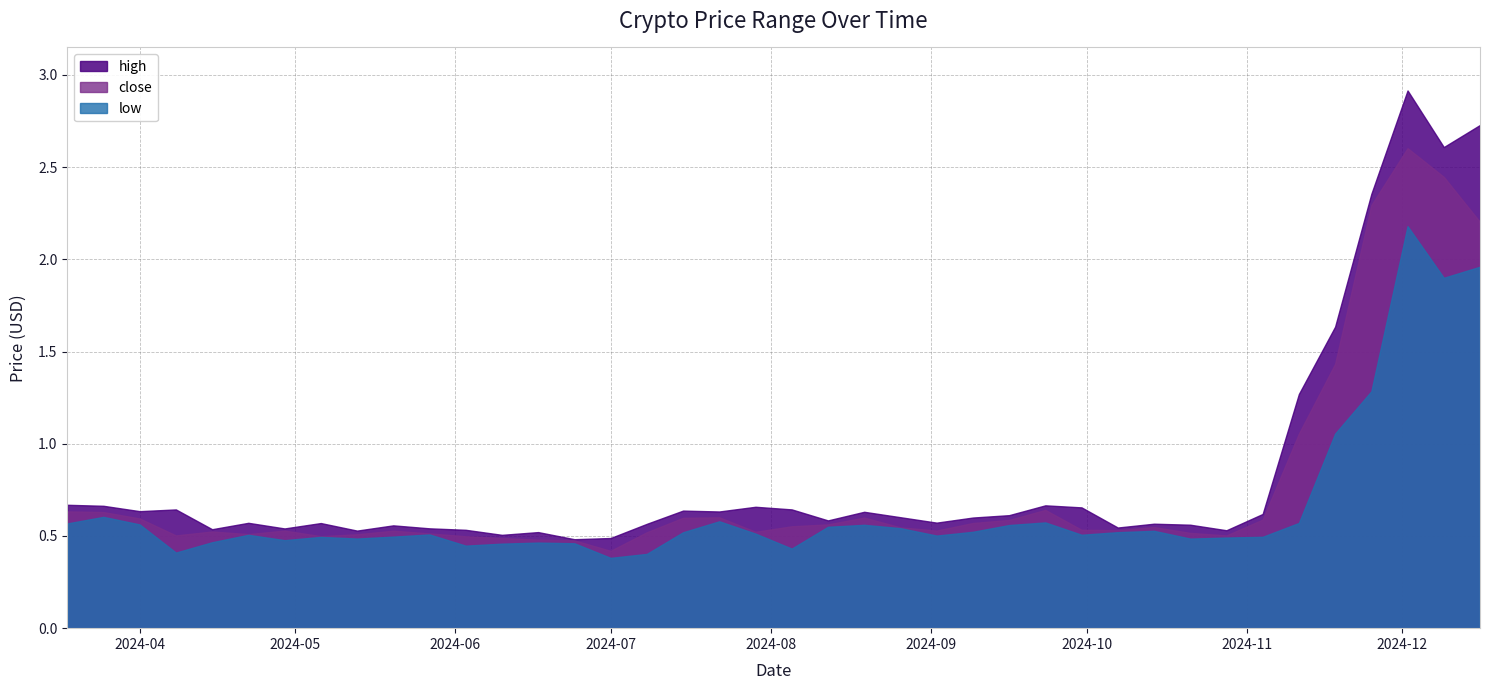

Which category has the lowest value across all series?

2024-07-01